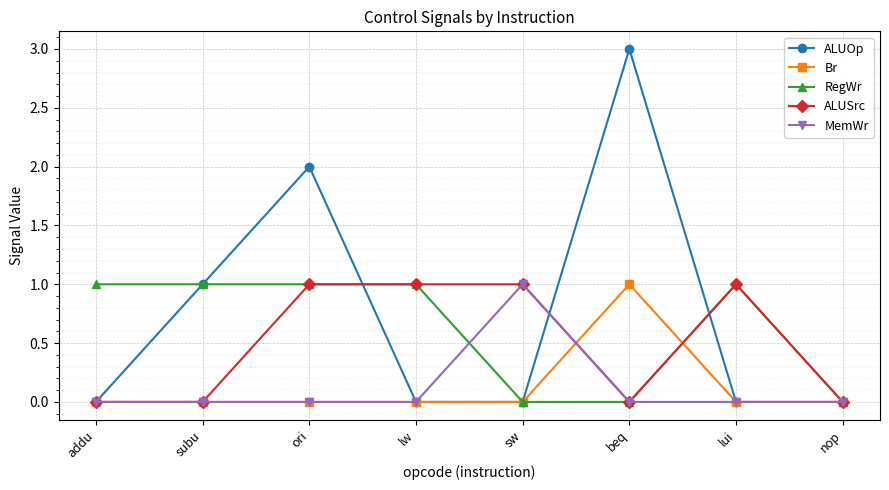

Is this an area chart (filled region under the line)?

No